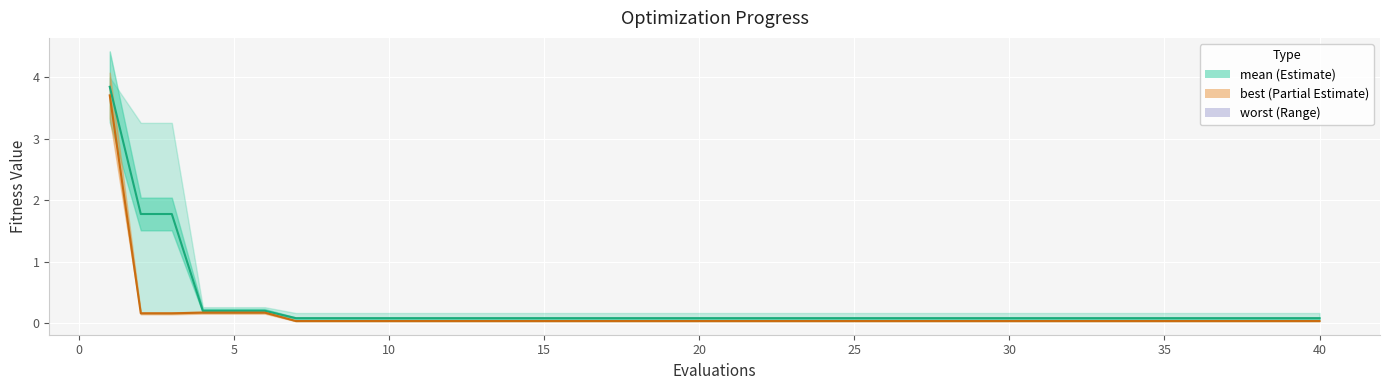

Which series has the largest range (max minus min)?

mean